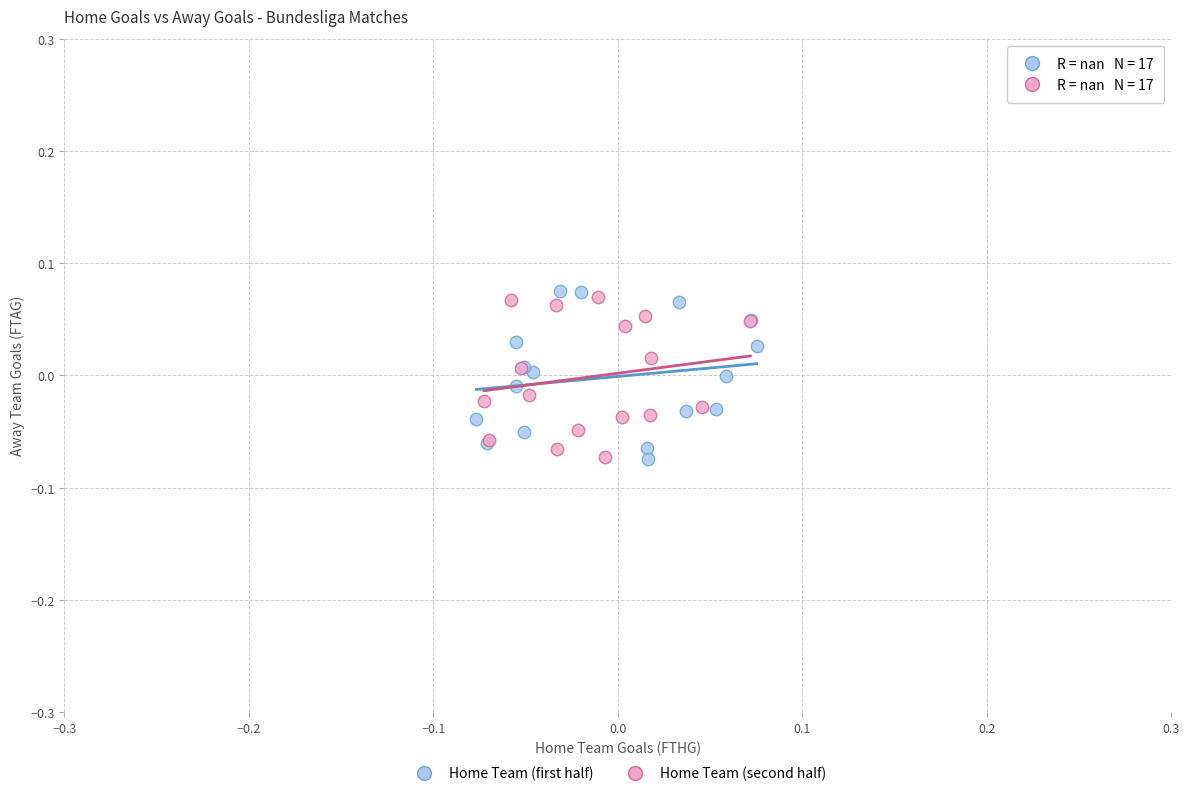

Which series has the largest Y range (max minus min)?

Home Team (first half)